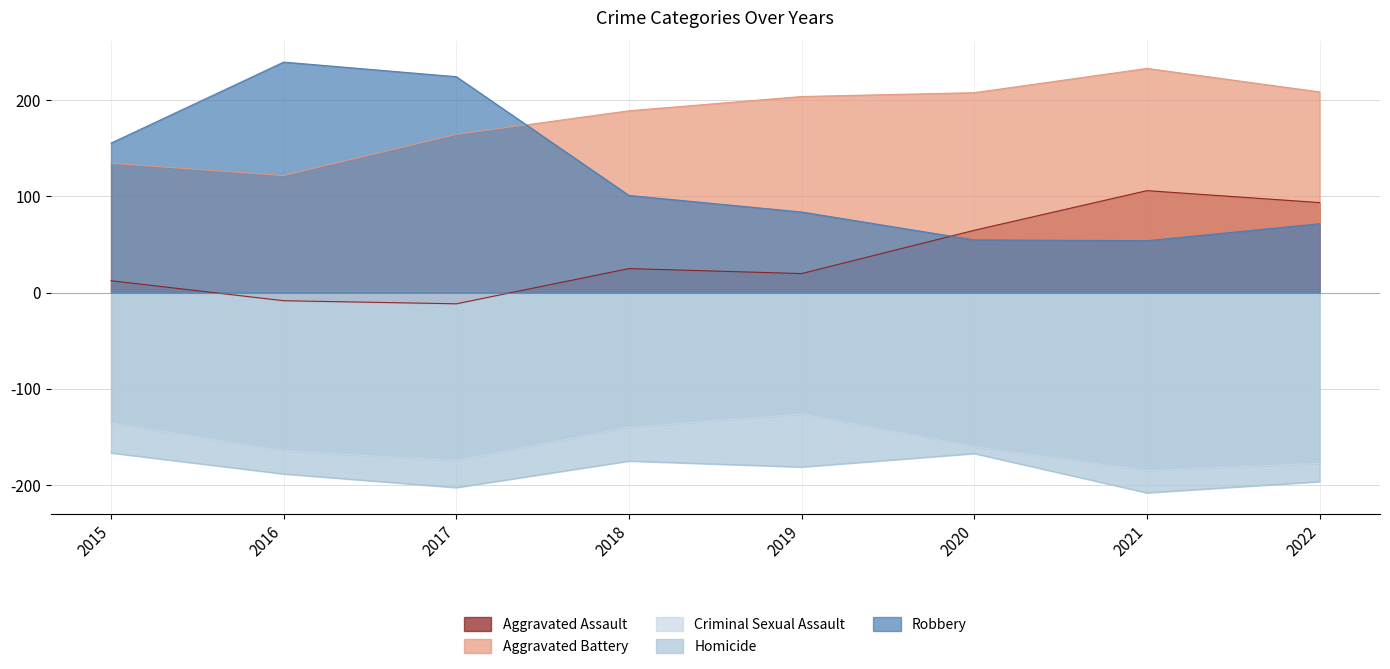

True or false: Aggravated Assault and Homicide cross at least once.

False